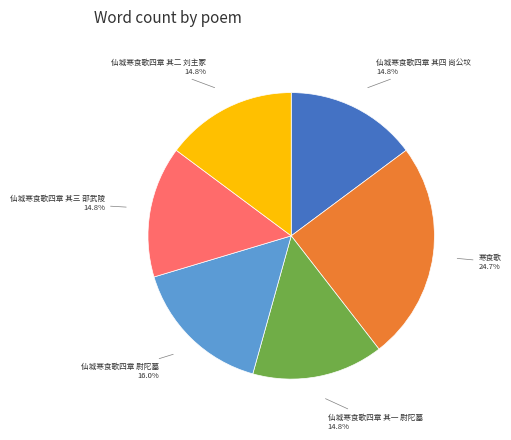

How many slices are in this pie chart?

6